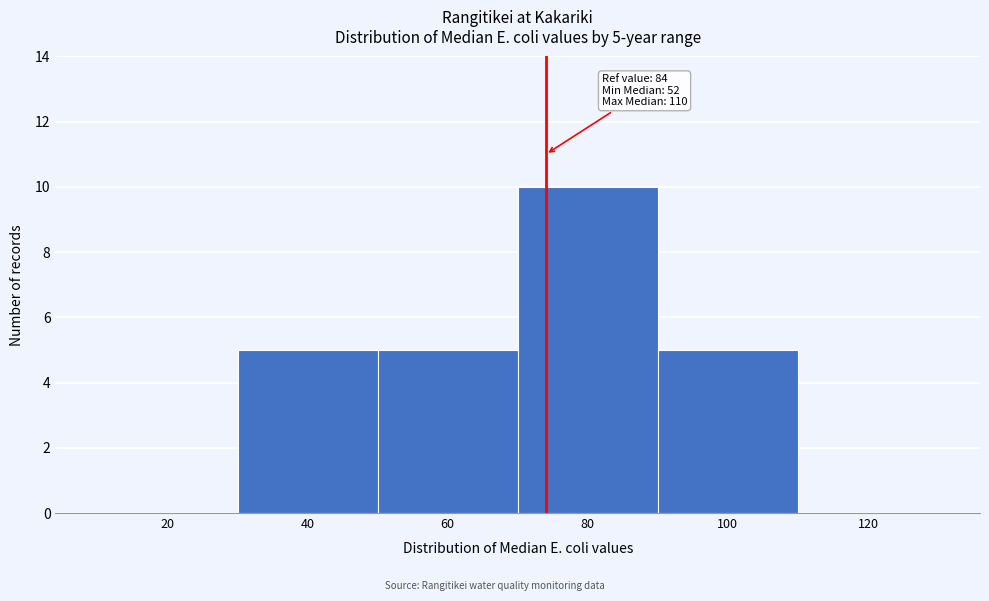

Reading left to right, list all the values displayed in this chart.

20=0	40=5	60=5	80=10	100=5	120=0